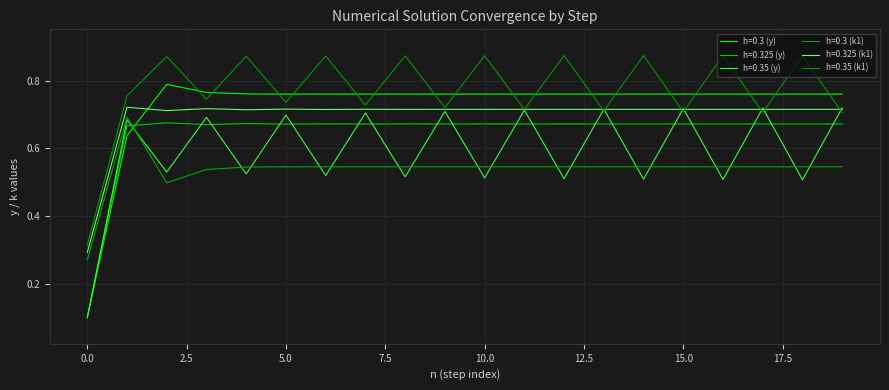

True or false: h=0.3 (k1) and h=0.325 (y) cross at least once.

True